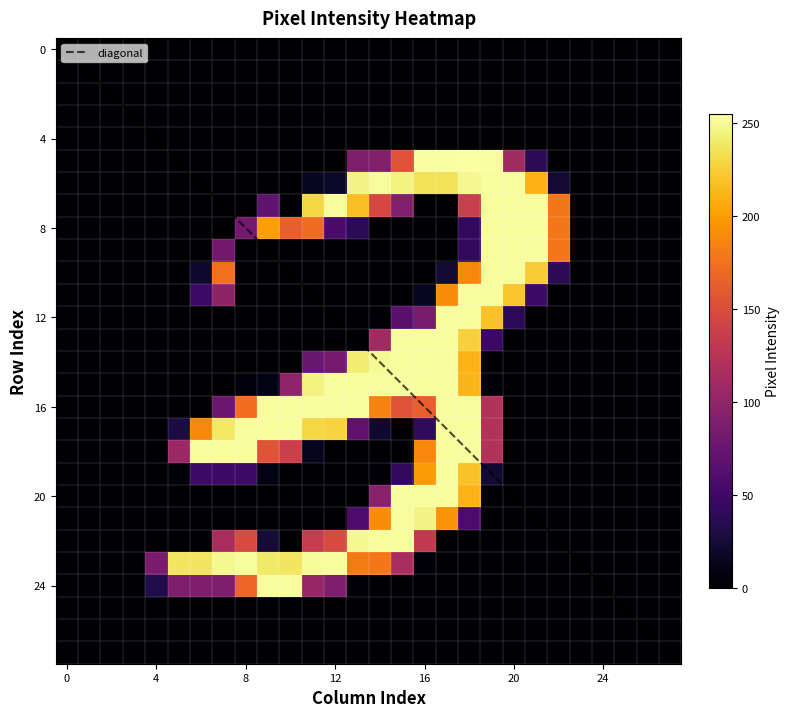

Which has a higher value, 12 or 21?

21